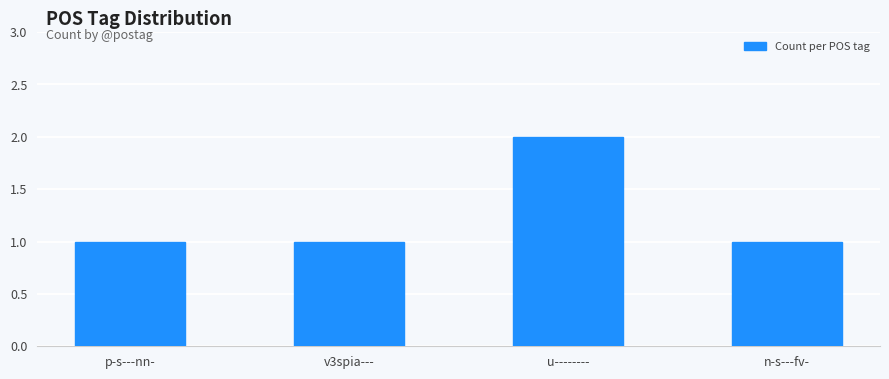

Between p-s---nn- and u--------, which is larger?

u--------